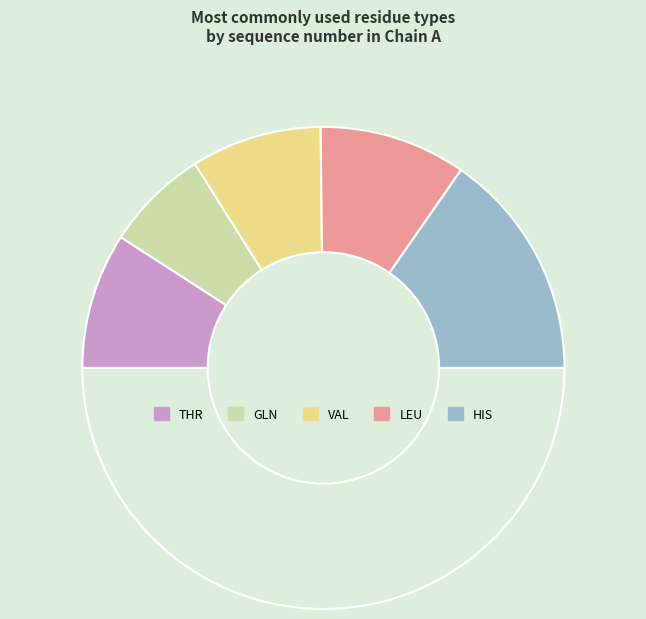

Count the number of slices in the pie.

6